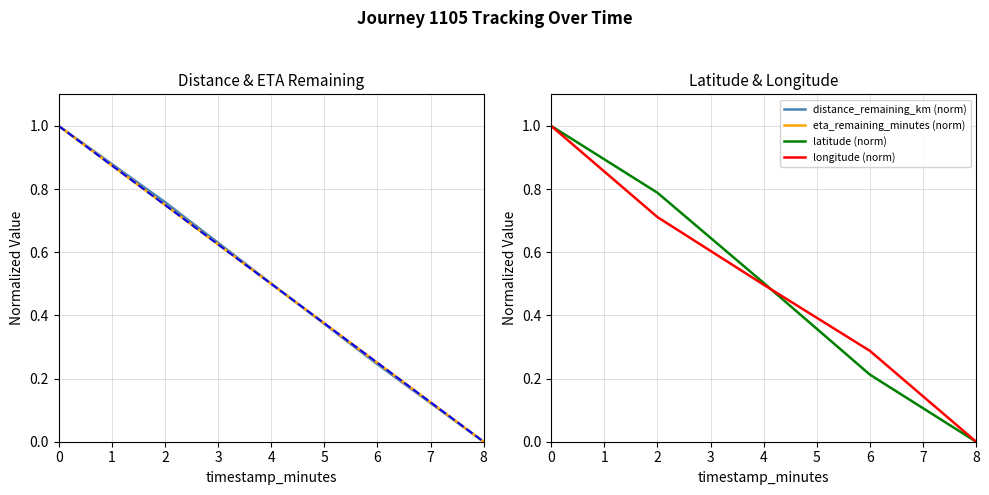

Which series has the largest total across all categories?

distance_remaining_km (norm)